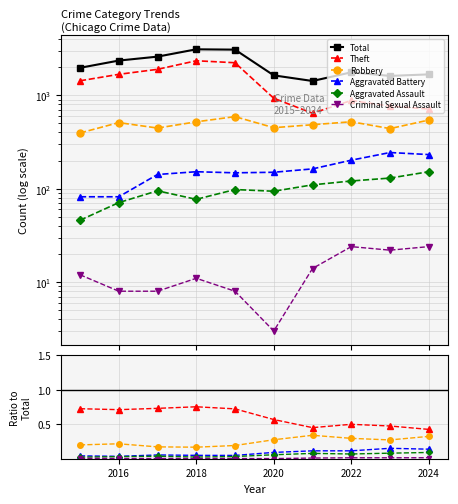

At 2022, list the series in order from largest to smallest.

Total, Theft, Robbery, Aggravated Battery, Aggravated Assault, Criminal Sexual Assault